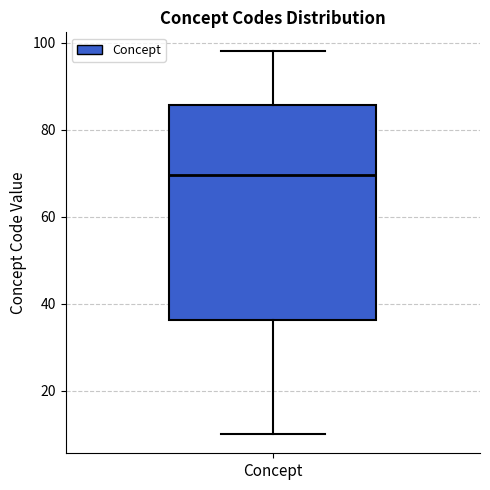

Read this box plot against the y-axis: the position of the median line, the range covered by the box, and the ends of both whiskers. The values are not printed on the chart, so give them approximately, as read against the axis.

median 70, box 36 to 86, whiskers 10 to 98